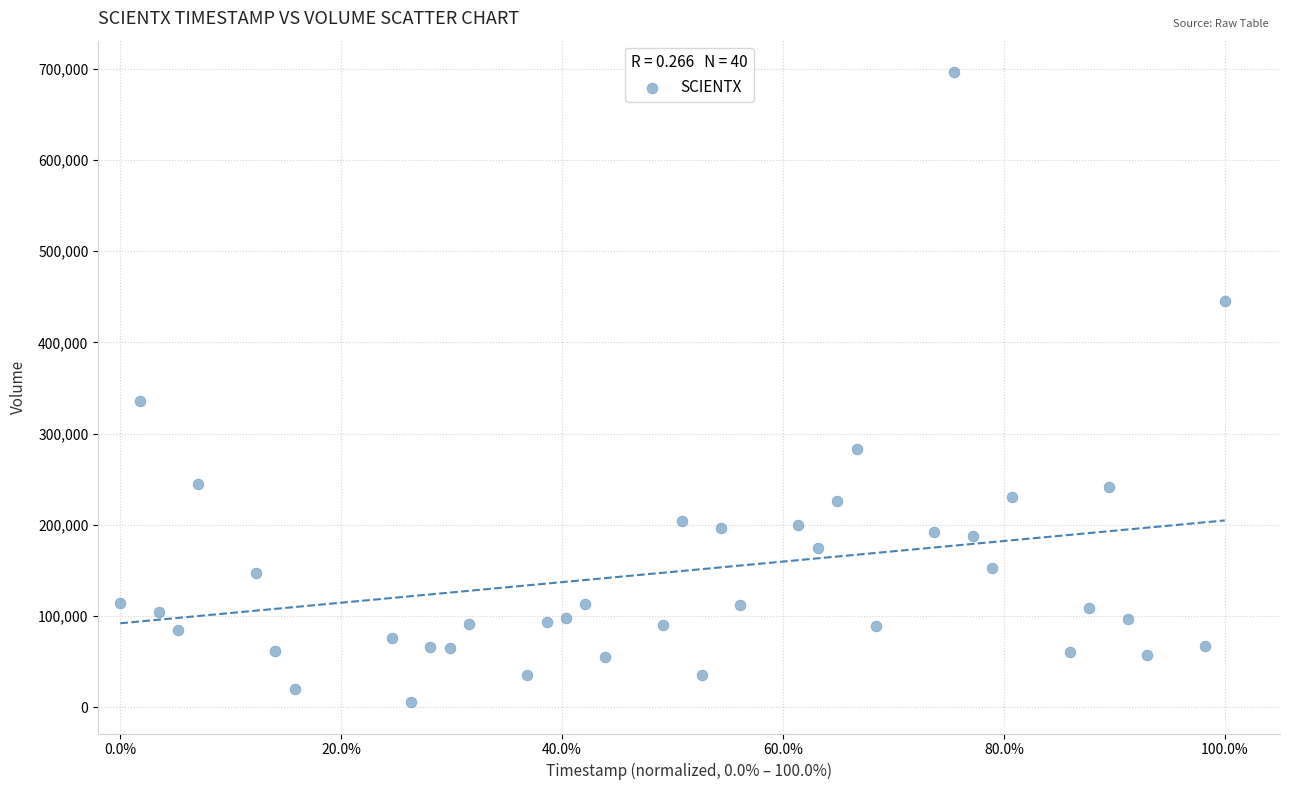

What is the range of Y values (max minus min)?

690000